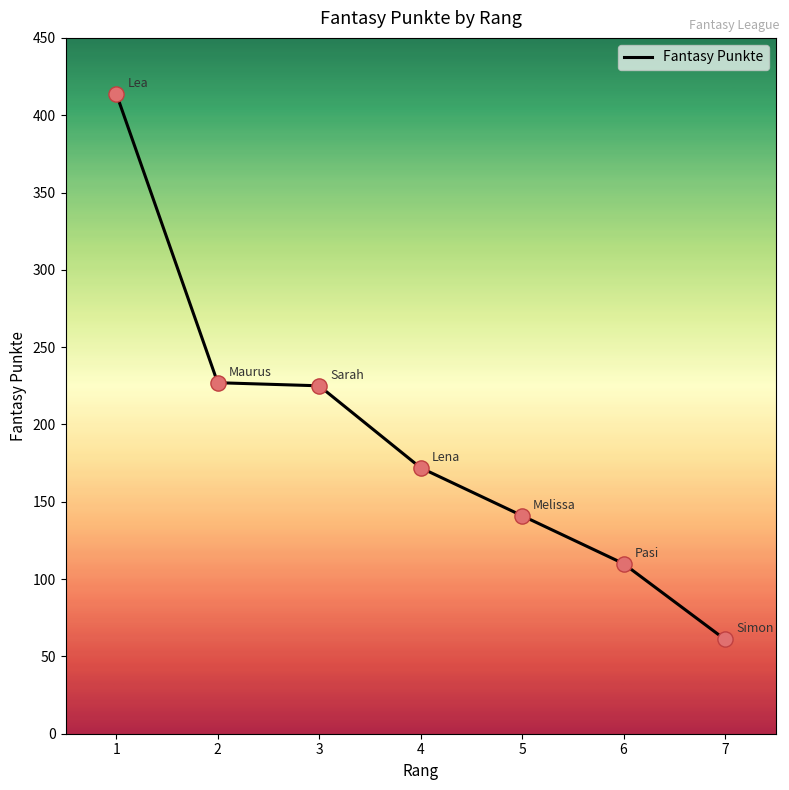

What is the ratio of the value at 5 to the value at 7?

2.3